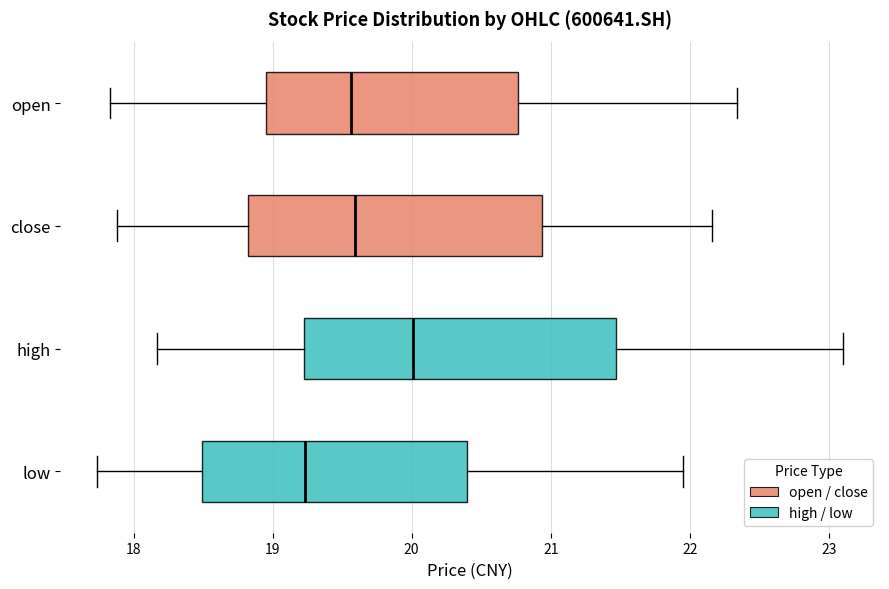

Which box is the widest, from its left edge to its right edge?

high